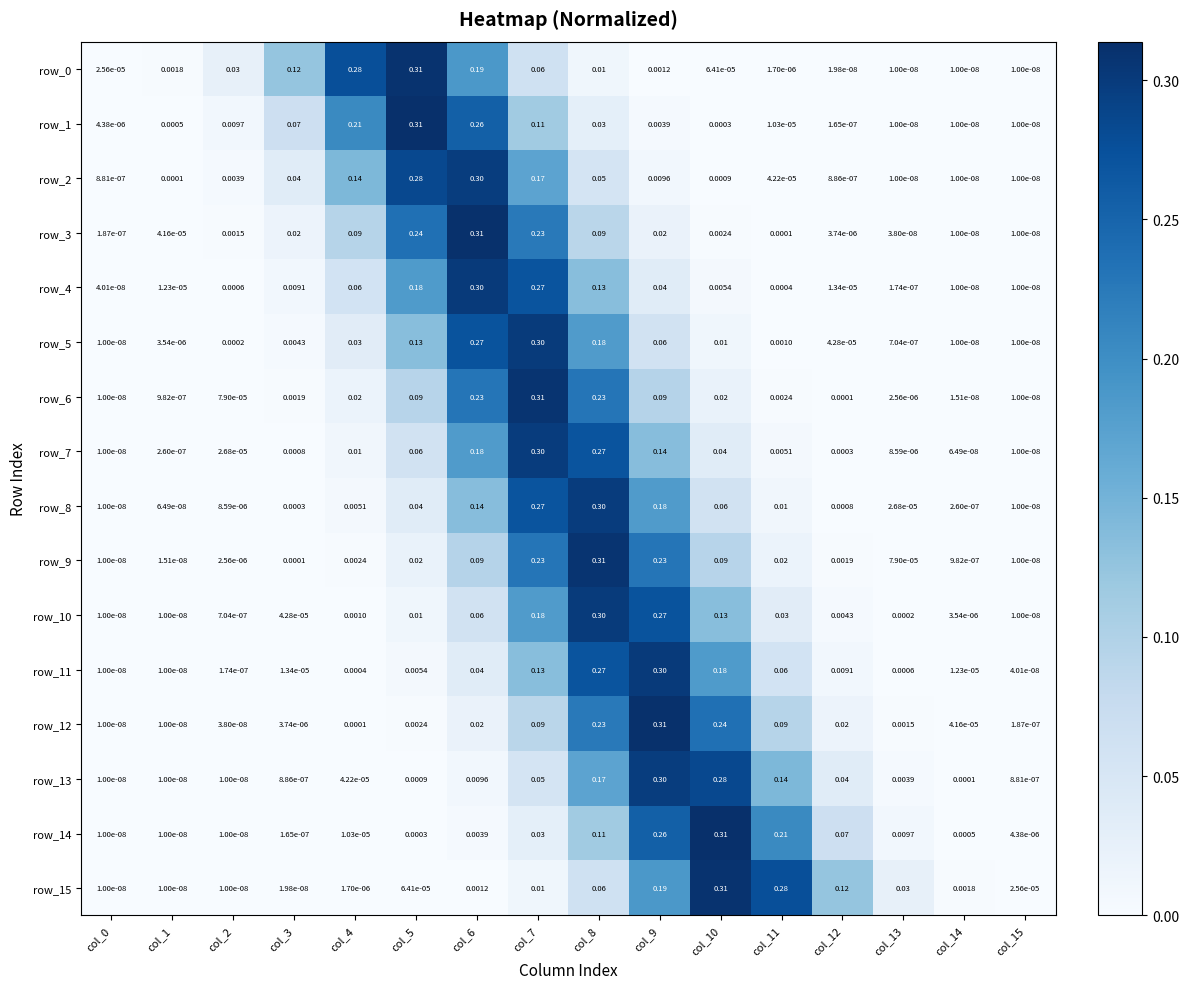

How many distinct data groups are displayed?

16